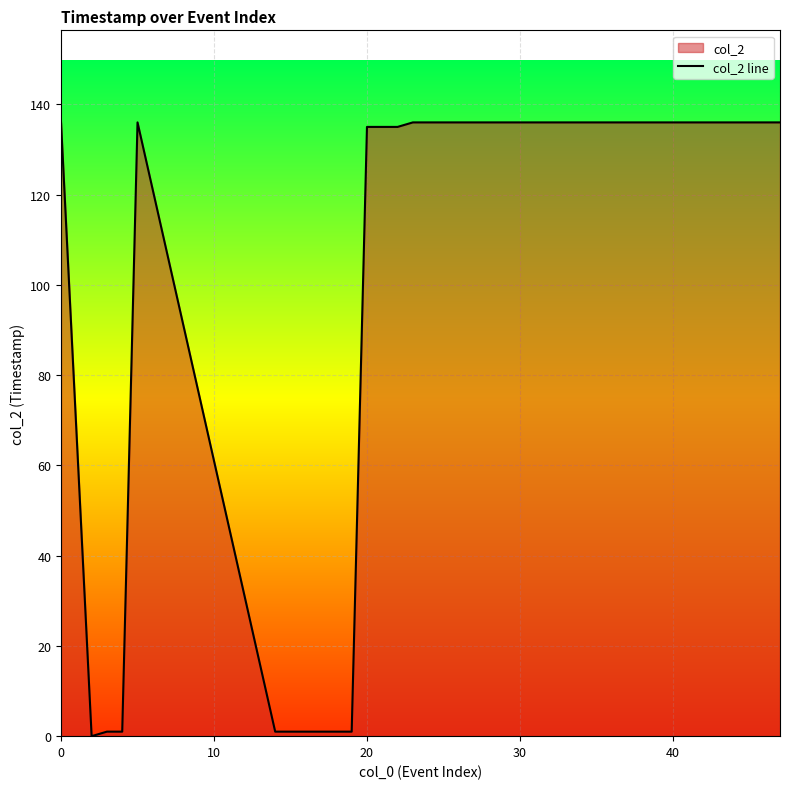

True or false: the data shows 66 at 0.

False